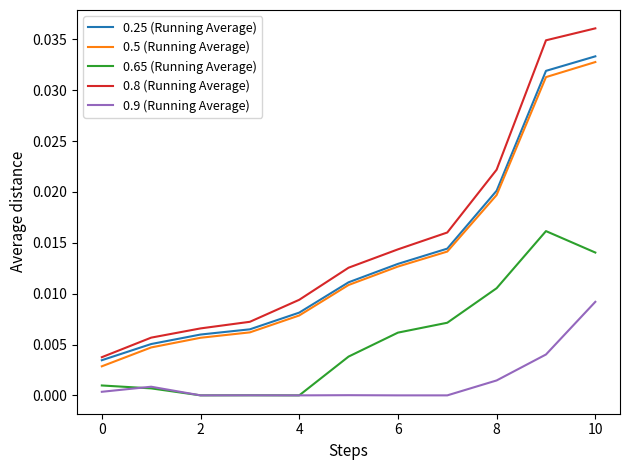

Which series has the widest spread of values?

0.8 (Running Average)